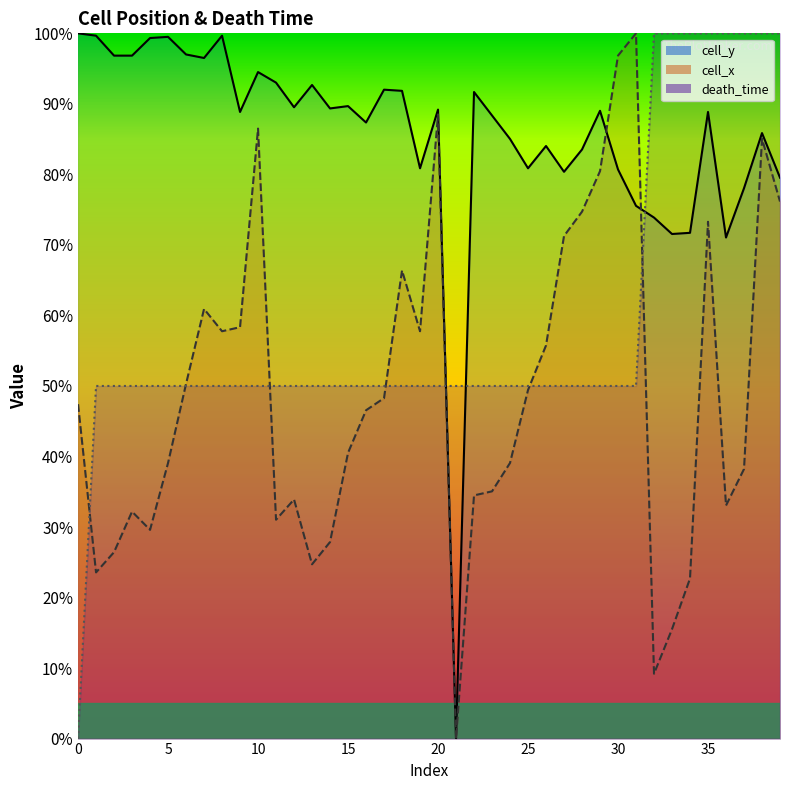

Reading left to right, transcribe all the data shown in this chart.

cell_y: 100.0	99.7	96.8	96.8	99.3	99.5	97.0	96.5	99.7	88.9	94.5	93.0	89.5	92.7	89.4	89.7	87.4	92.0	91.8	80.9	89.2	0.0	91.7	88.4	85.0	80.9	84.0	80.4	83.5	89.0	80.7	75.5	73.9	71.5	71.7	88.9	71.0	78.0	85.9	79.5
cell_x: 47.4	23.6	26.4	32.2	29.6	39.1	50.3	60.9	57.8	58.3	86.5	31.0	33.9	24.7	27.9	40.5	46.6	48.3	66.4	57.8	88.5	0.0	34.5	35.1	39.1	49.4	55.7	71.3	74.7	80.5	96.8	100.0	9.2	15.5	22.7	73.3	33.0	38.2	85.1	76.2
death_time: 0.0	50.0	50.0	50.0	50.0	50.0	50.0	50.0	50.0	50.0	50.0	50.0	50.0	50.0	50.0	50.0	50.0	50.0	50.0	50.0	50.0	50.0	50.0	50.0	50.0	50.0	50.0	50.0	50.0	50.0	50.0	50.0	100.0	100.0	100.0	100.0	100.0	100.0	100.0	100.0